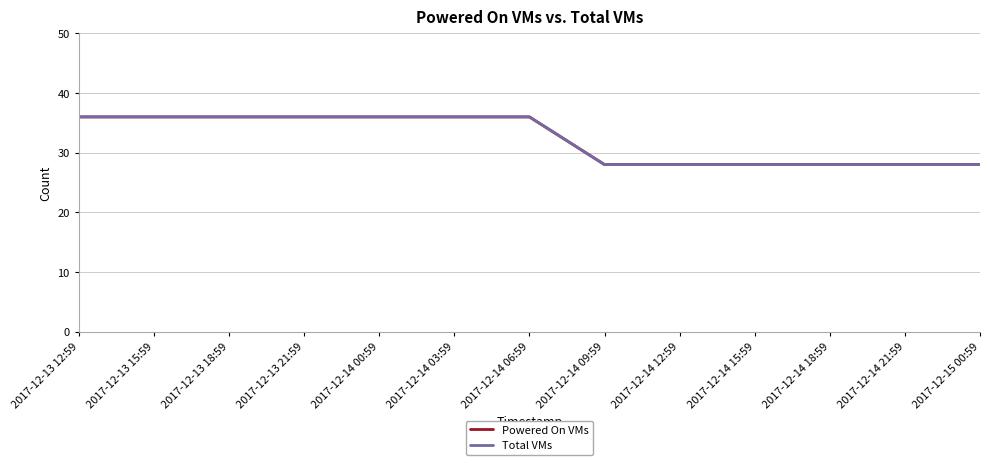

Is this an area chart (filled region under the line)?

No